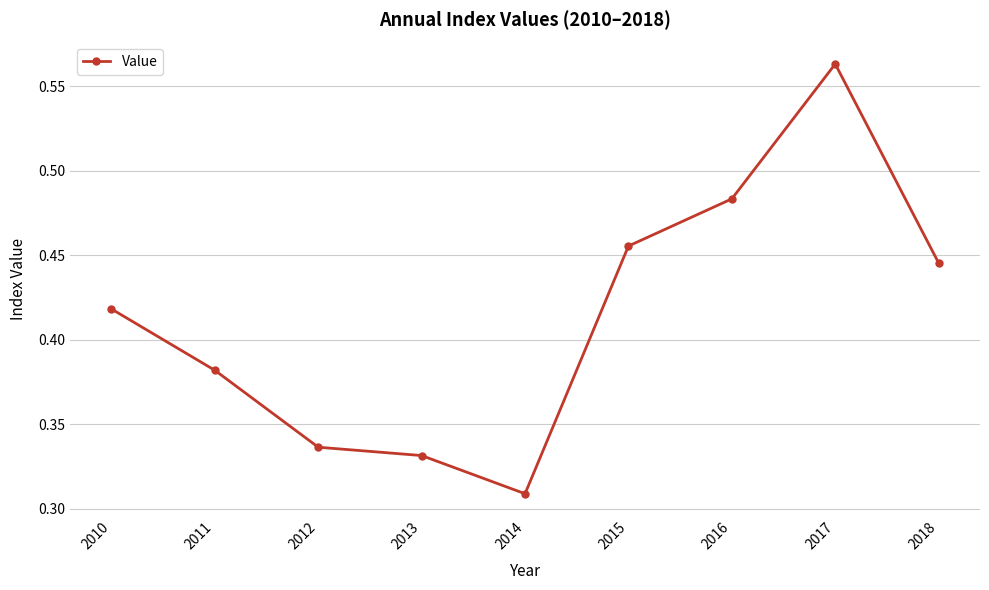

Count the values in the range 0 to 1.

9